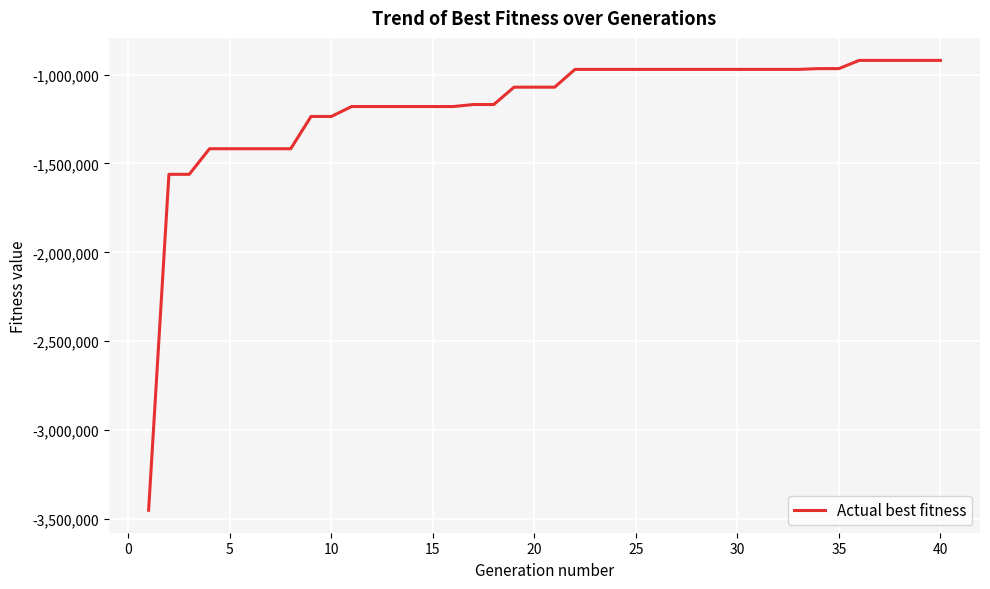

What is the difference between the maximum and minimum values?

2529912